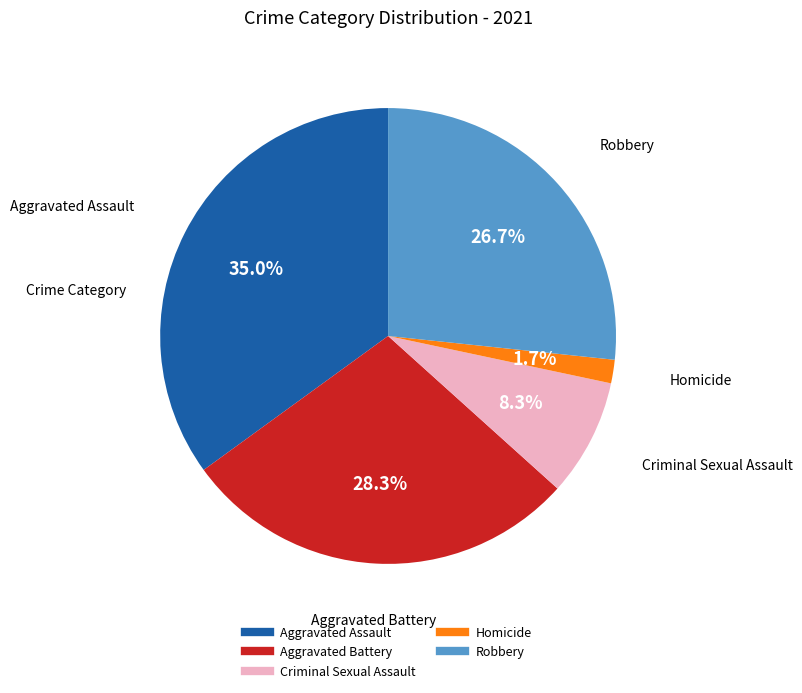

True or false: Criminal Sexual Assault accounts for 18% of the total.

False